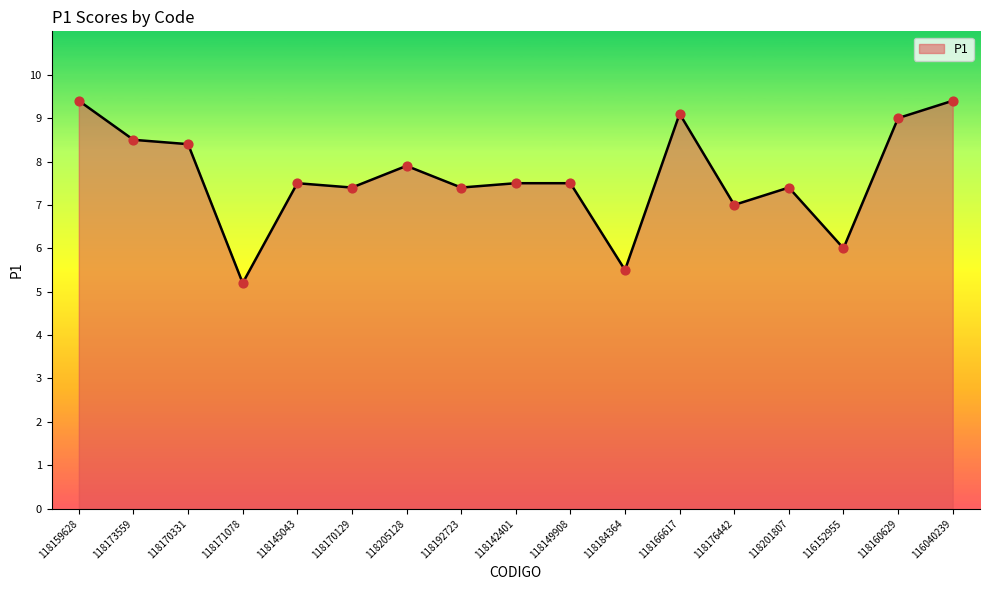

What is the change in value from 118184364 to 116152955?

+0.5